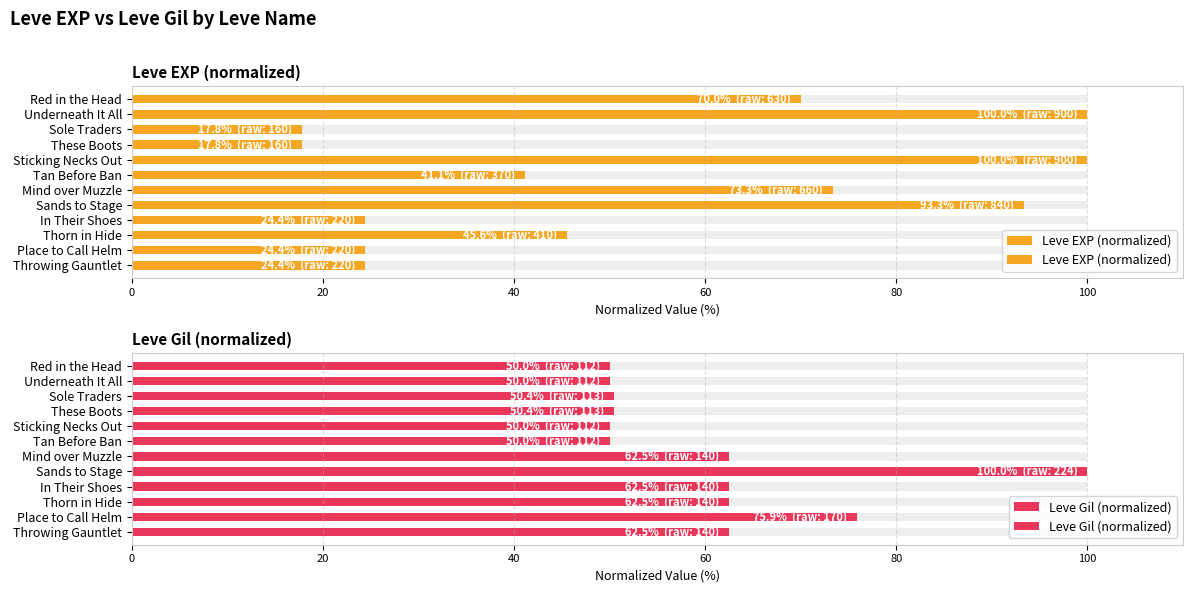

Which series has the widest spread of values?

Leve EXP (normalized)